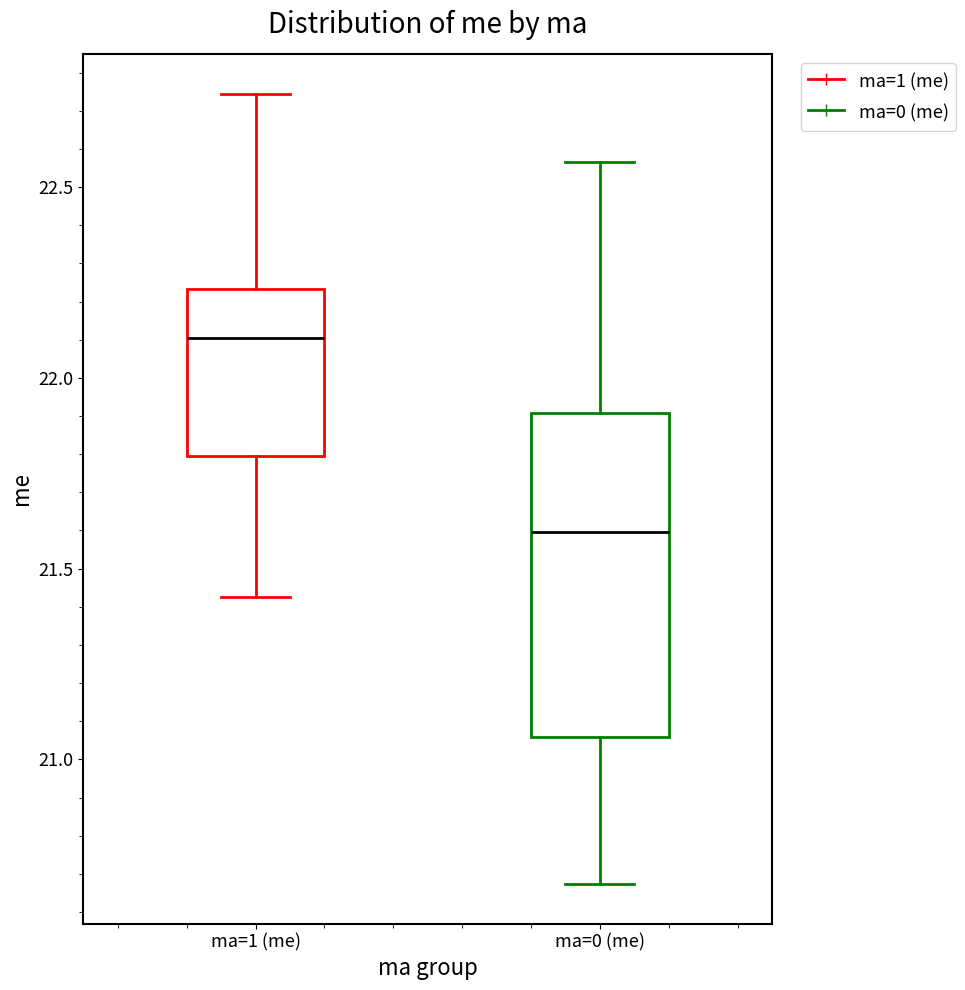

Which box's median line is the highest?

ma=1 (me)